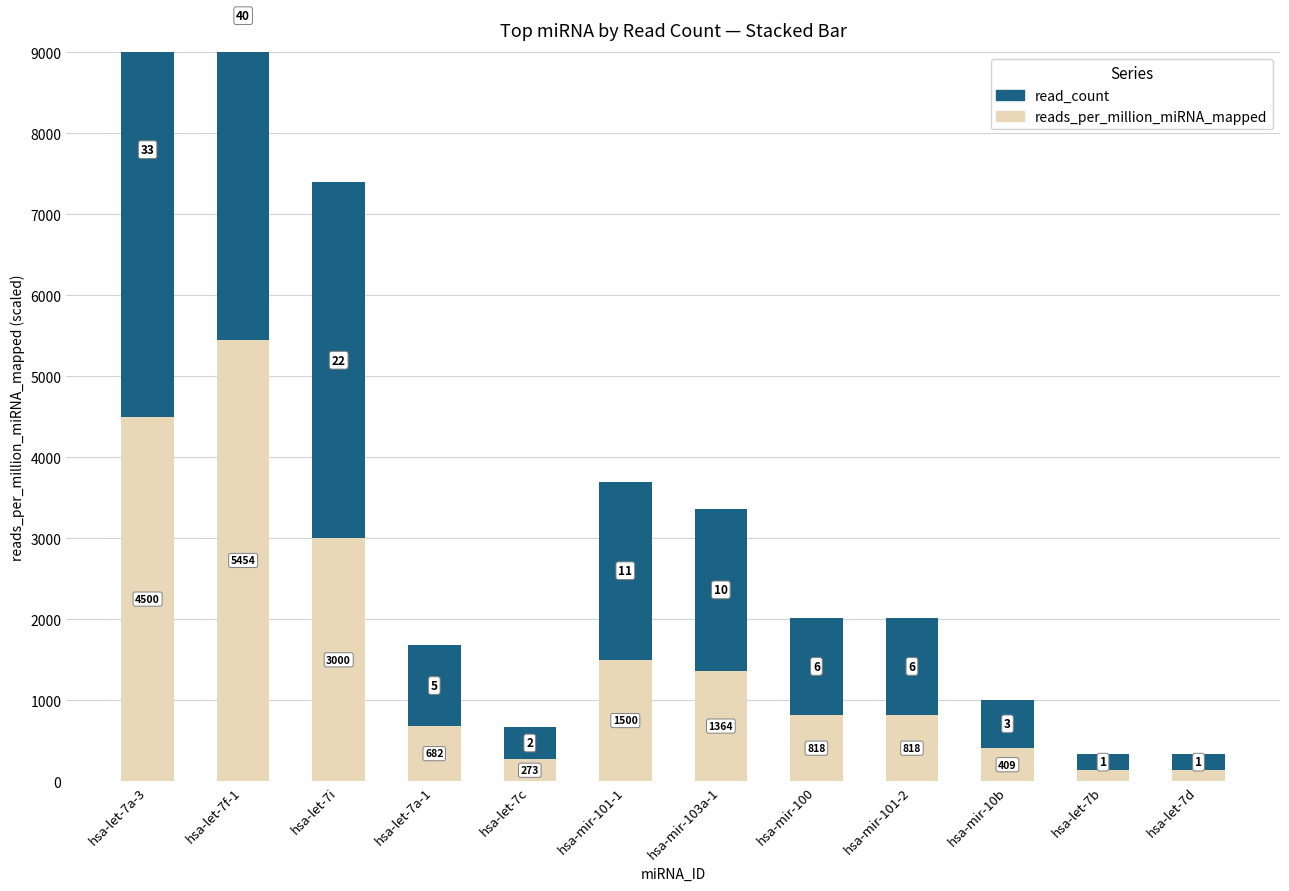

What is the average value of the read_count series?

11.7